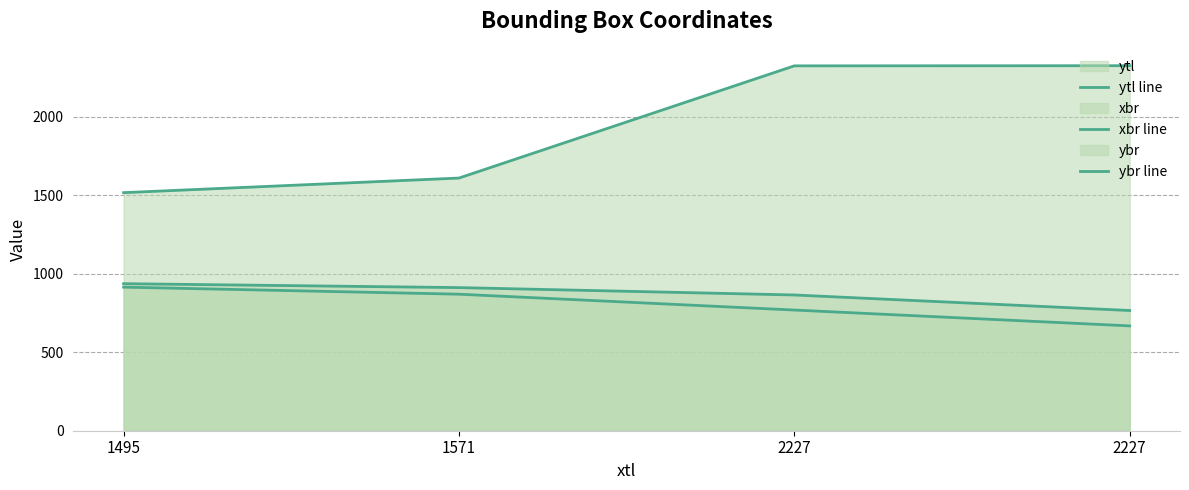

Count the ybr line values in the range 865 to 937.

3